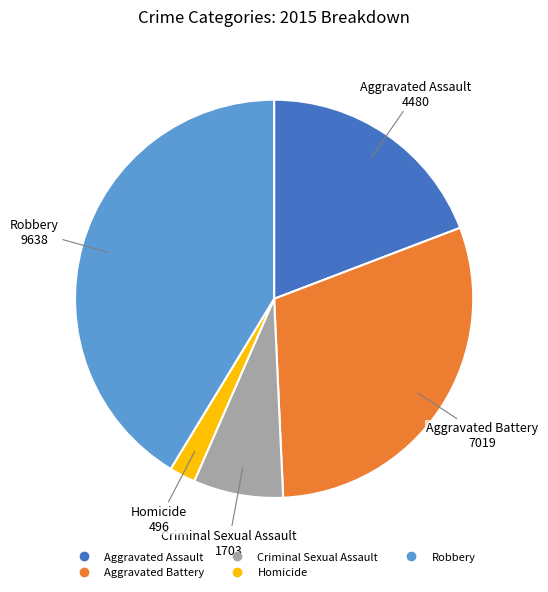

Which slice is the largest?

Robbery